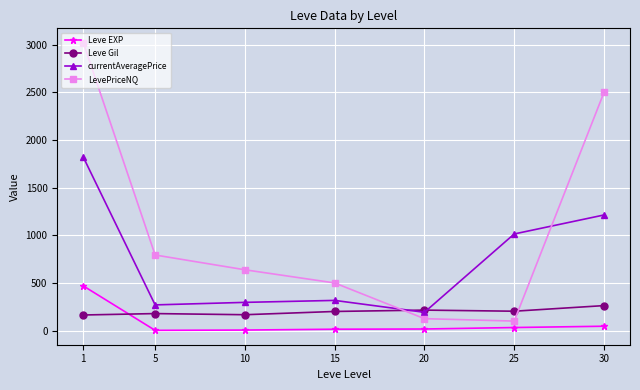

List the series in order of their peak value, highest first.

LevePriceNQ, currentAveragePrice, Leve EXP, Leve Gil